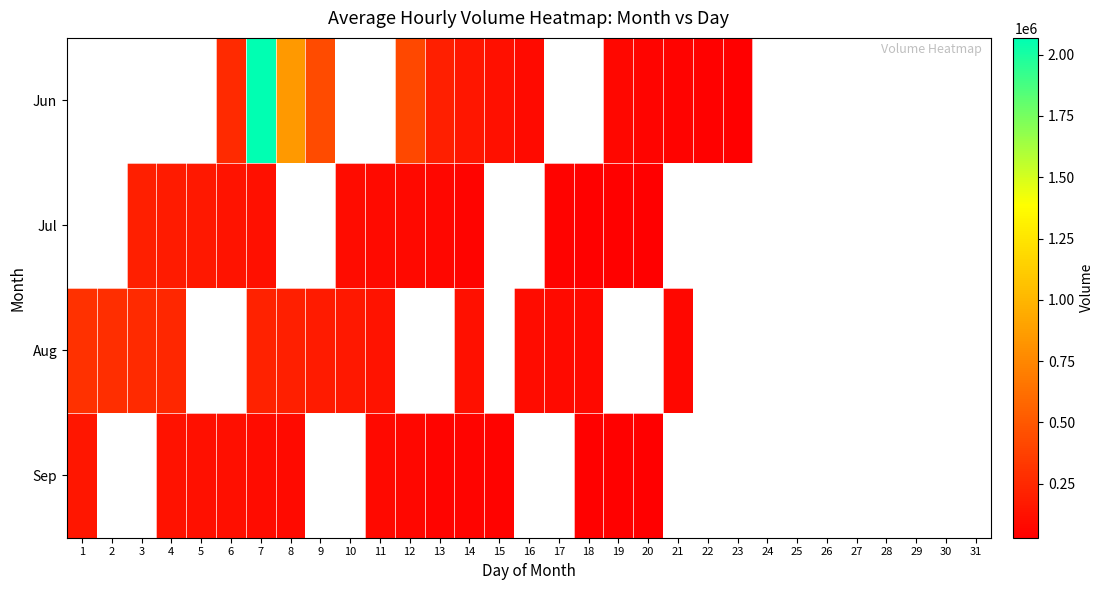

List the series in order of their overall mean, lowest first.

Jun, Jul, Aug, Sep